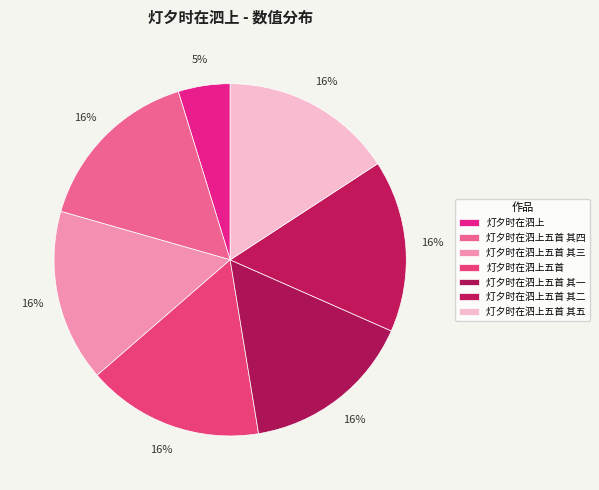

Do 灯夕时在泗上五首 其一 and 灯夕时在泗上五首 其二 together represent more than half of the pie?

No